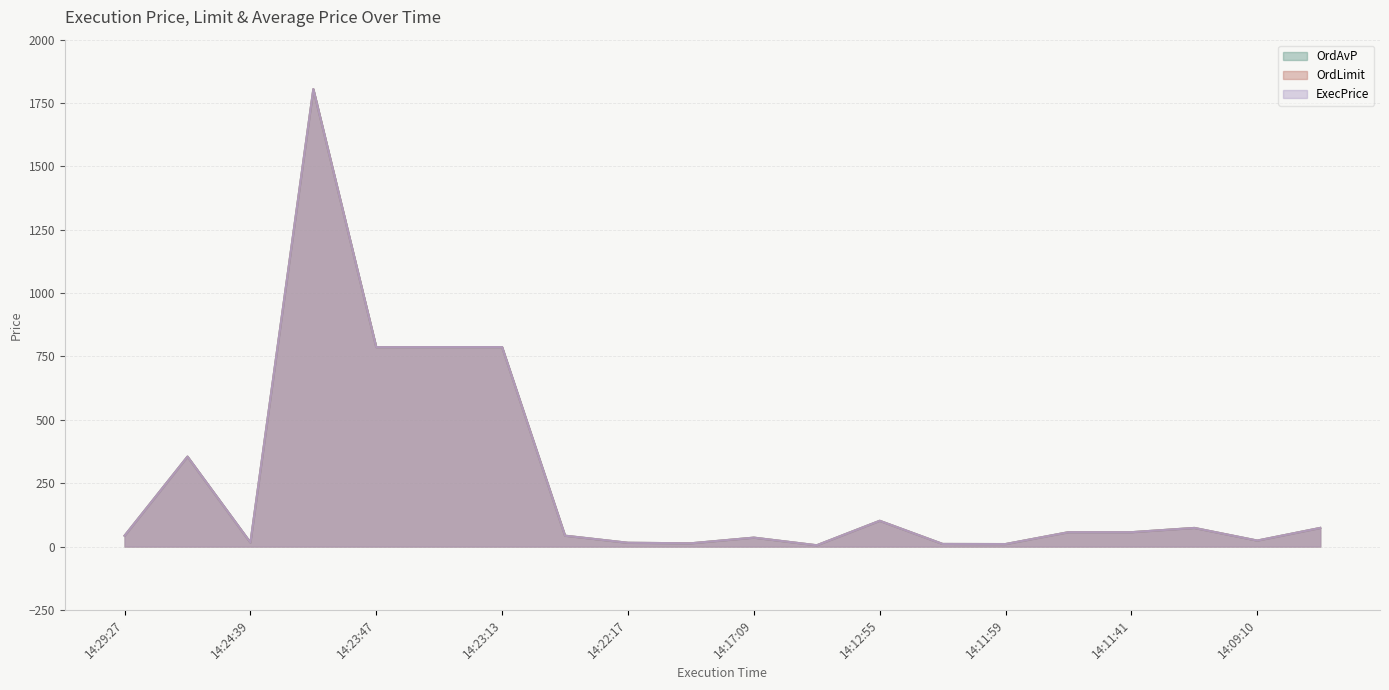

How many values in the ExecPrice series are below 56?

10